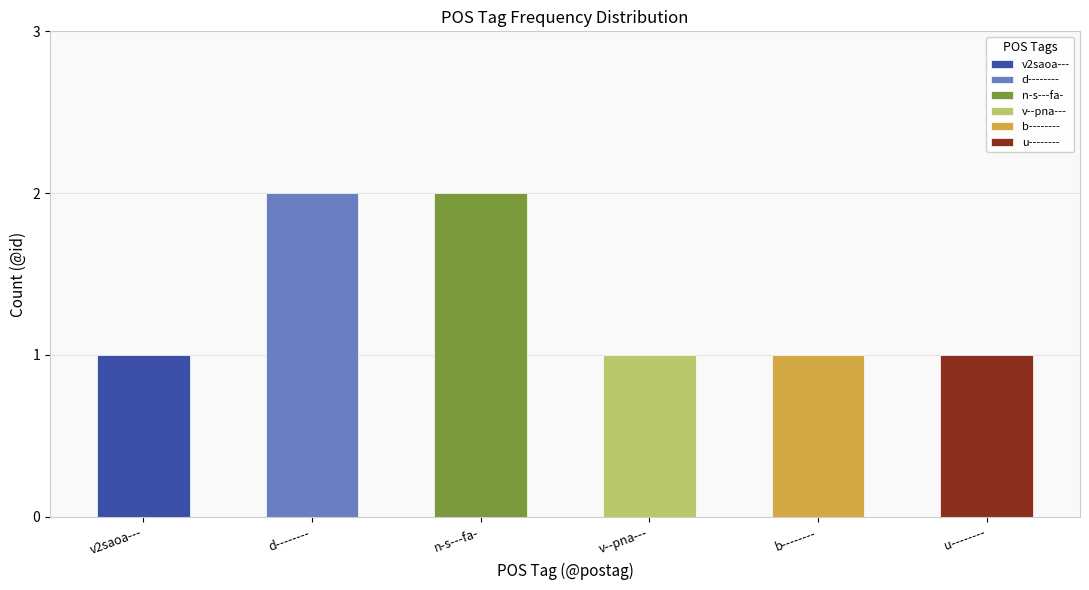

How many data points does each series have?

6